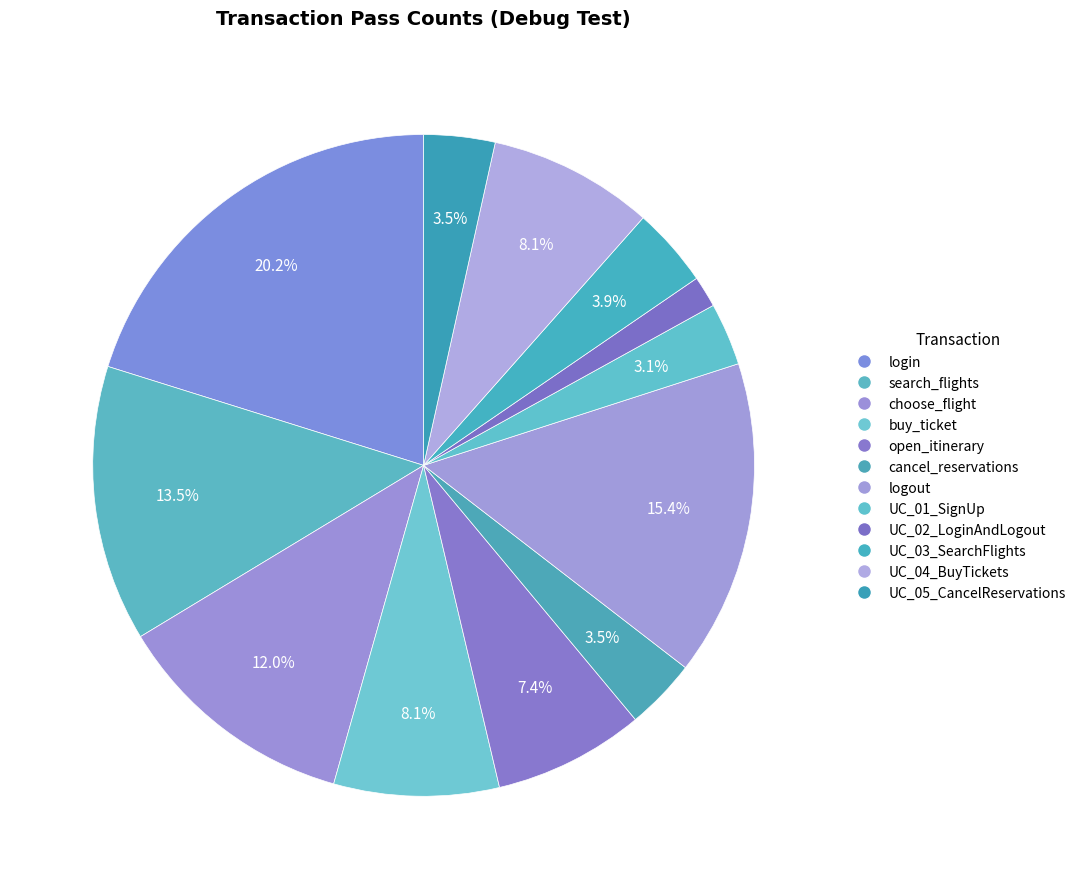

Does search_flights represent more than half of the total?

No